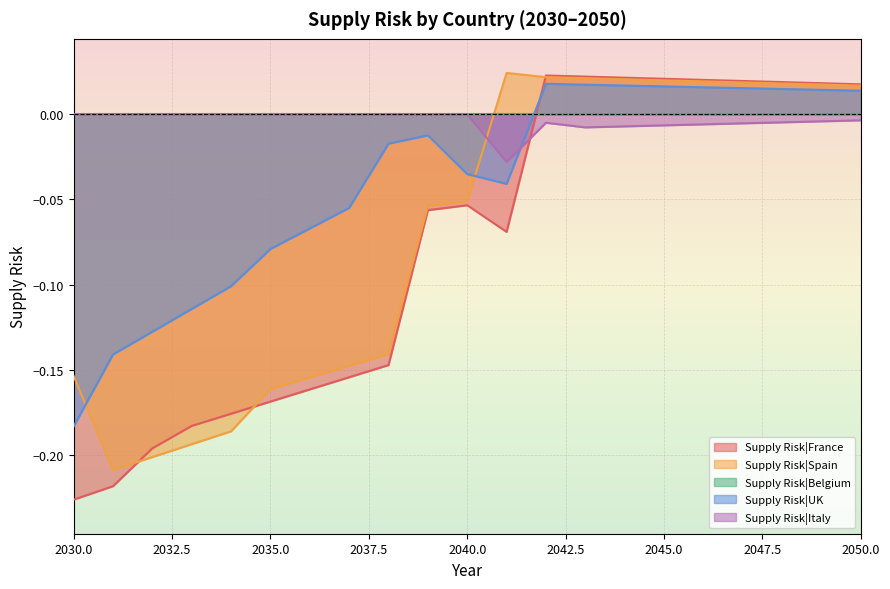

Which series changed the most between 2034 and 2047?

Supply Risk|Spain